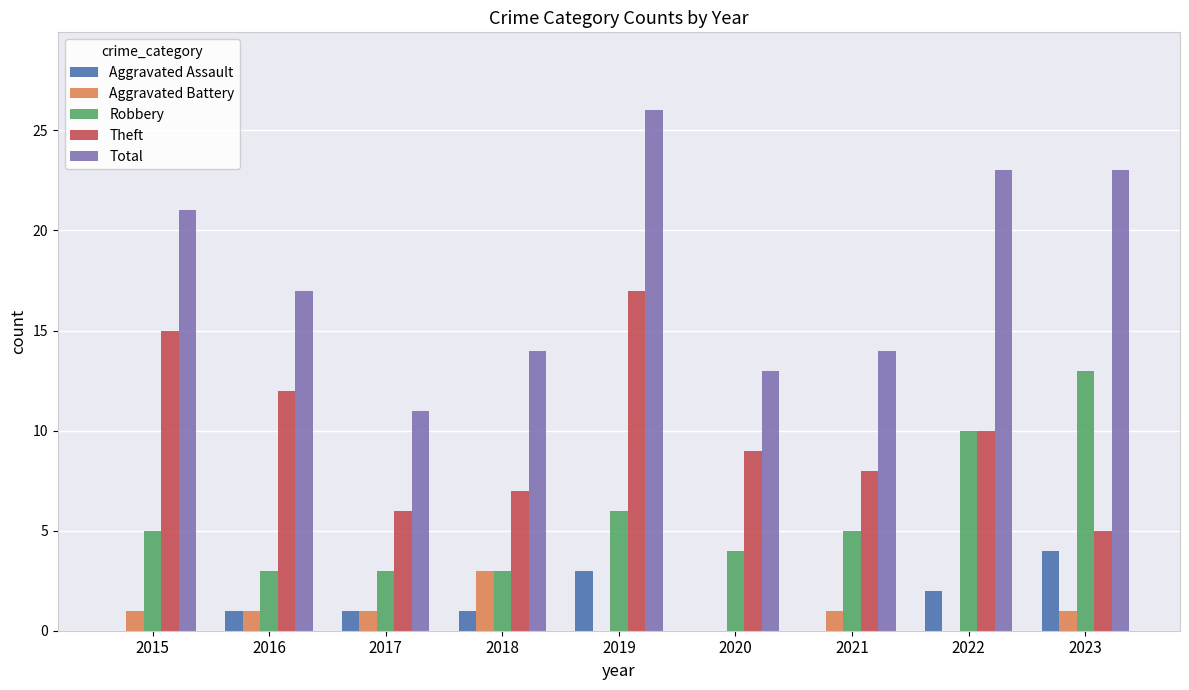

What is the sum of all Robbery values?

52